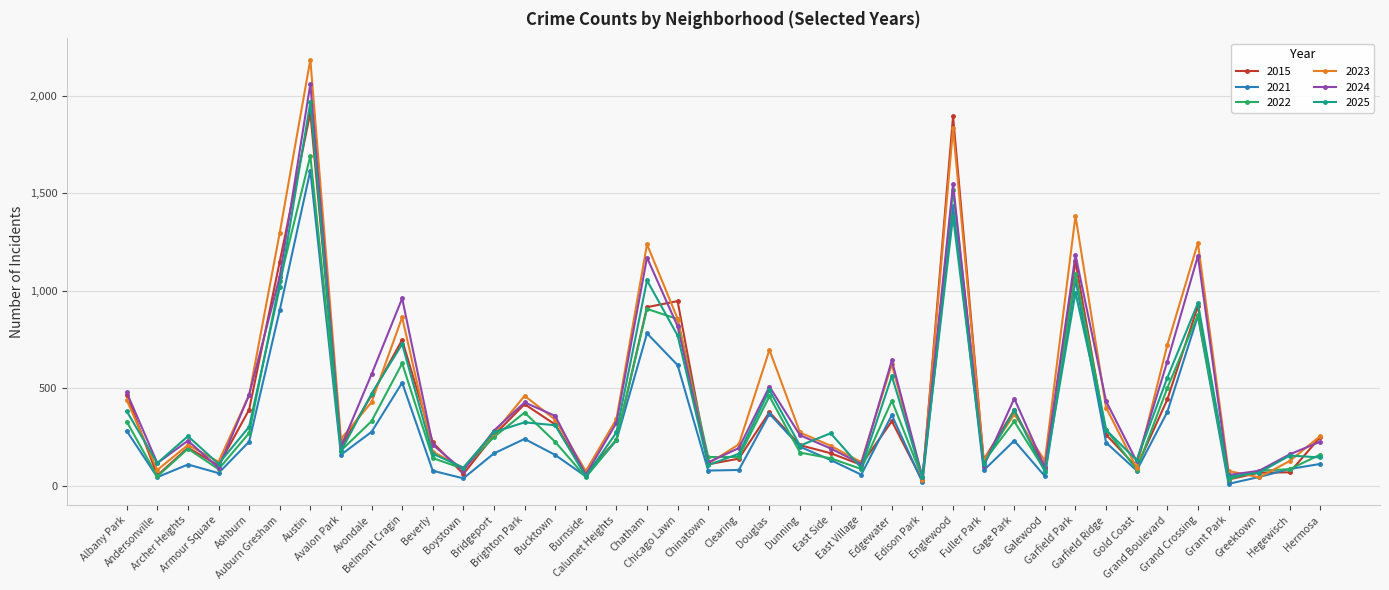

At which category does 2023 reach its first local peak?

Archer Heights